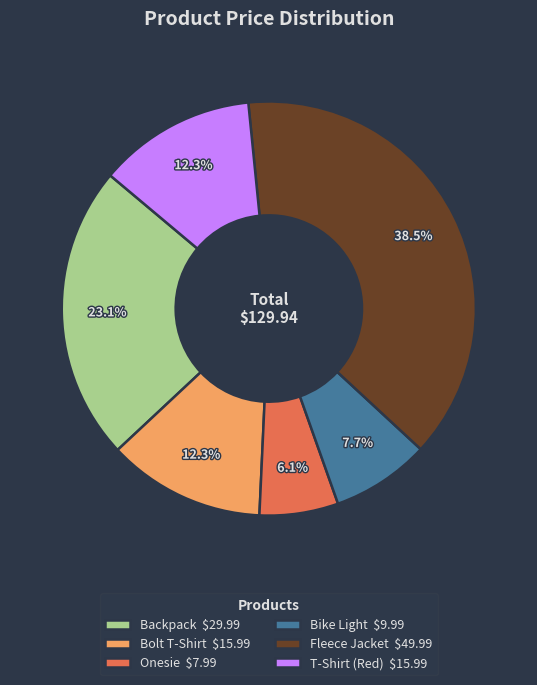

What percentage is NOT represented by T-Shirt (Red) $15.99?

87.7%